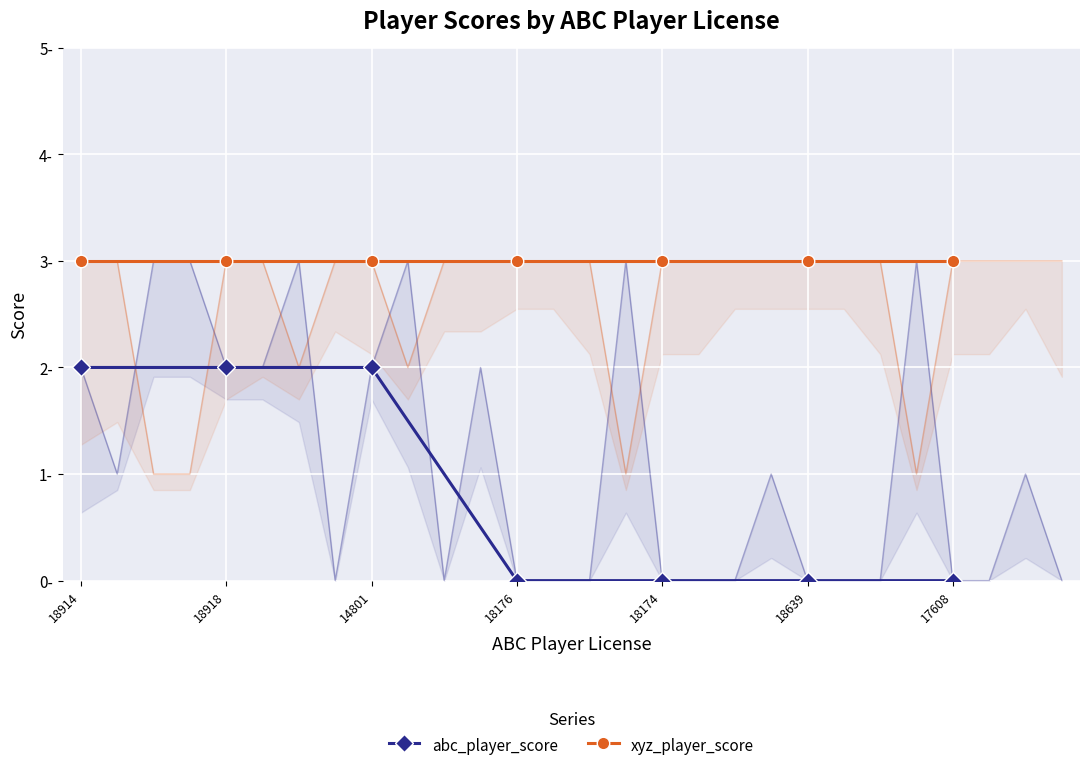

Reading left to right, list all the values displayed in this chart.

abc_player_score: 18914=2	18918=2	14801=2	18176=0	18174=0	18639=0	17608=0
xyz_player_score: 18914=3	18918=3	14801=3	18176=3	18174=3	18639=3	17608=3